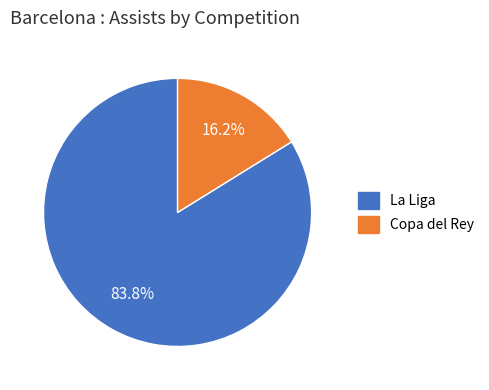

Which has a higher value, Copa del Rey or La Liga?

La Liga